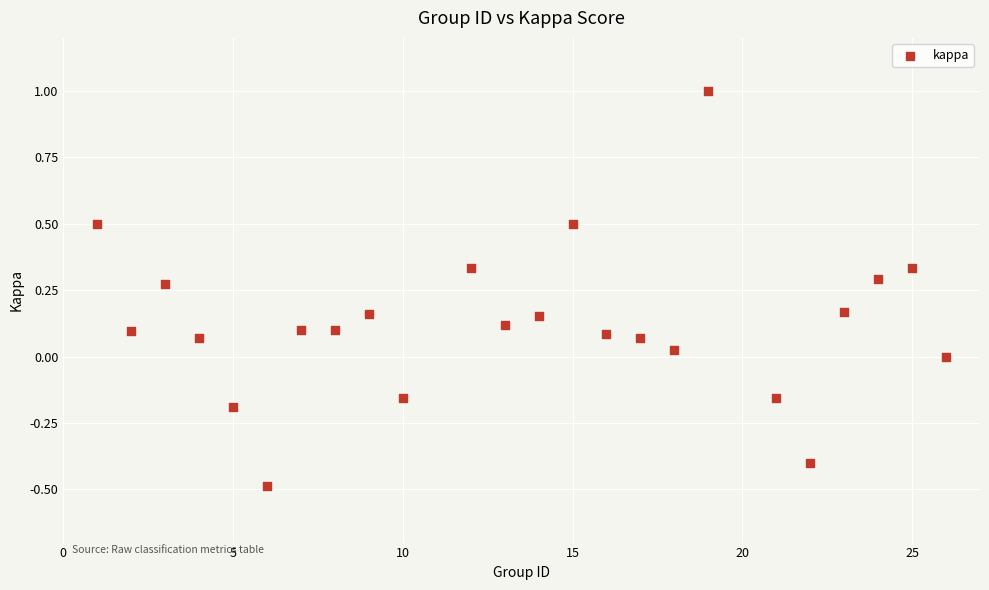

What is the range of Y values (max minus min)?

1.5